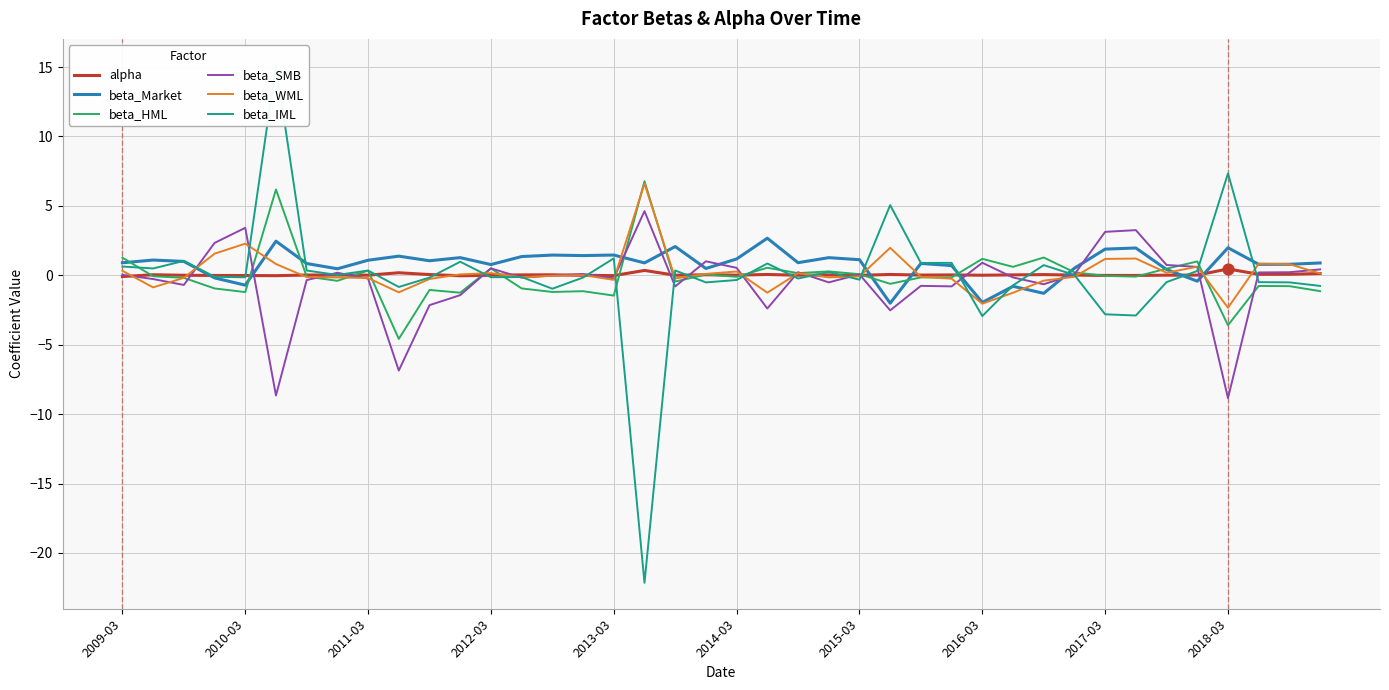

At how many categories does at least one series exceed 9?

1